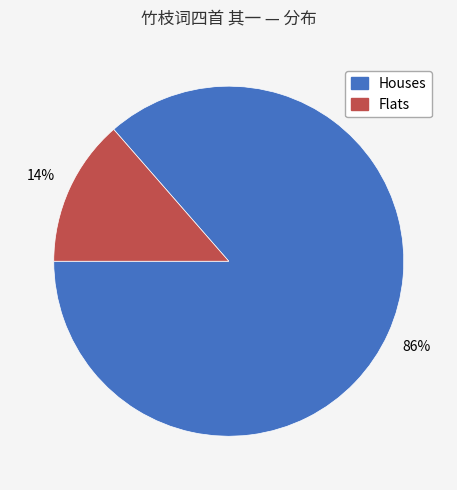

To the nearest percent, what is the average slice percentage?

50%